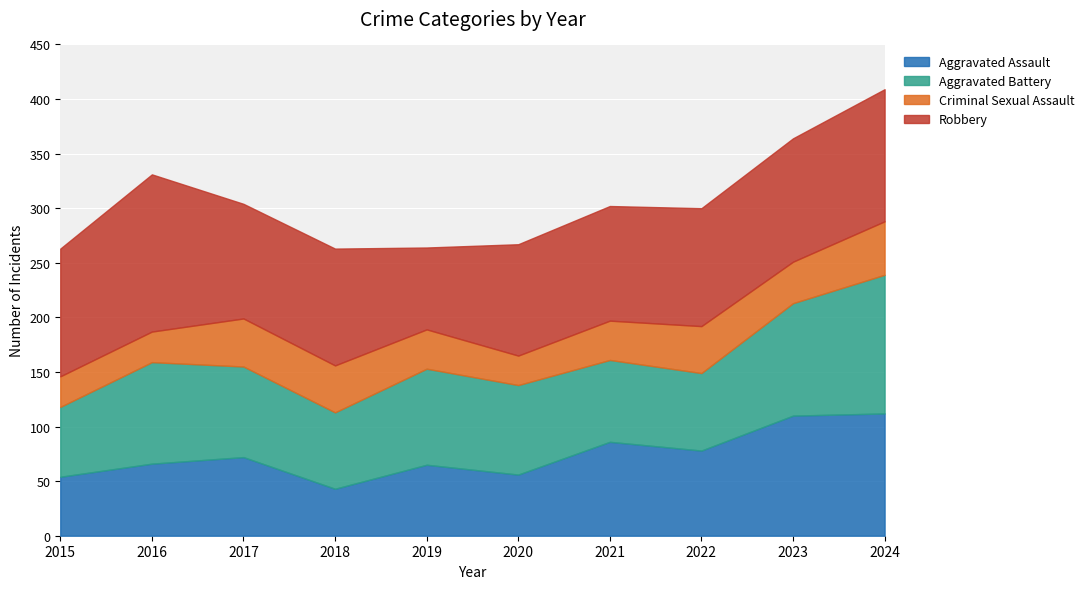

Where is Aggravated Assault nearest to the value 77?

2022